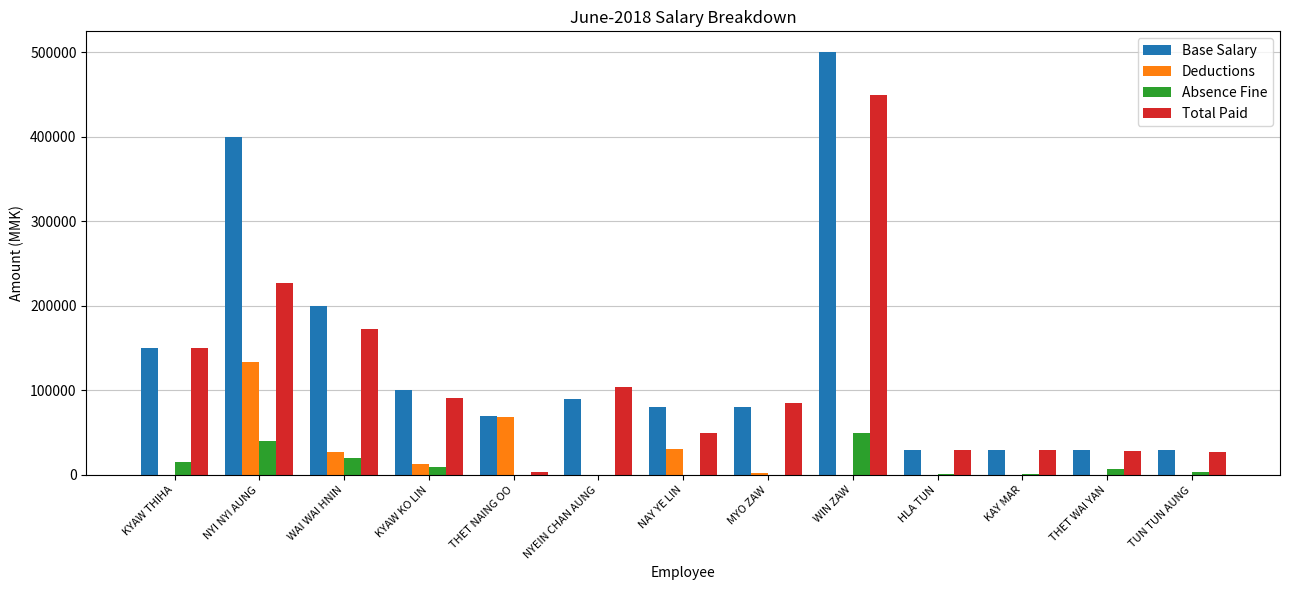

What is the sum of the Total Paid values at WIN ZAW and KYAW THIHA?

600000